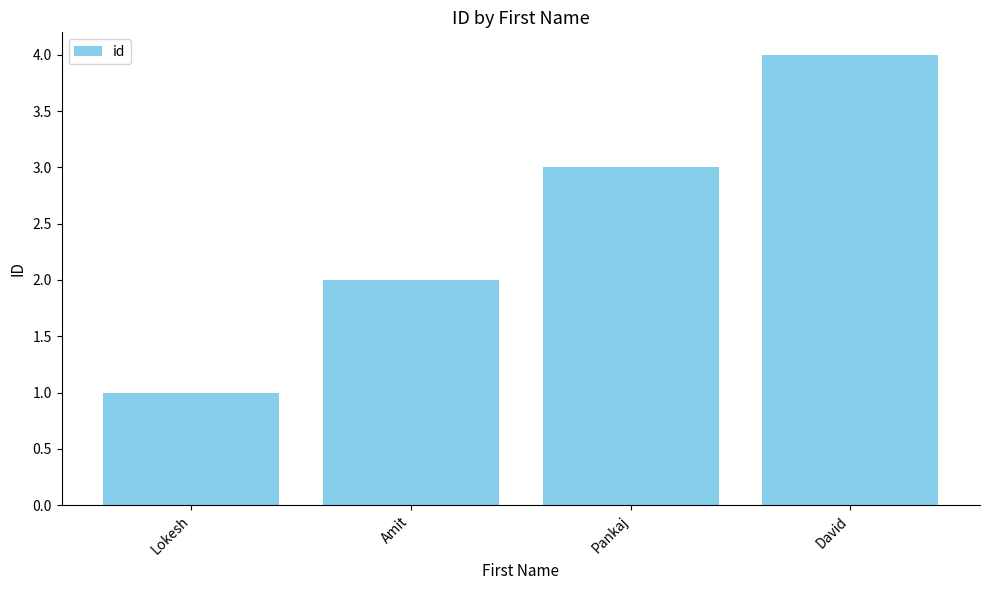

At which category does the chart reach its minimum across all series?

Lokesh